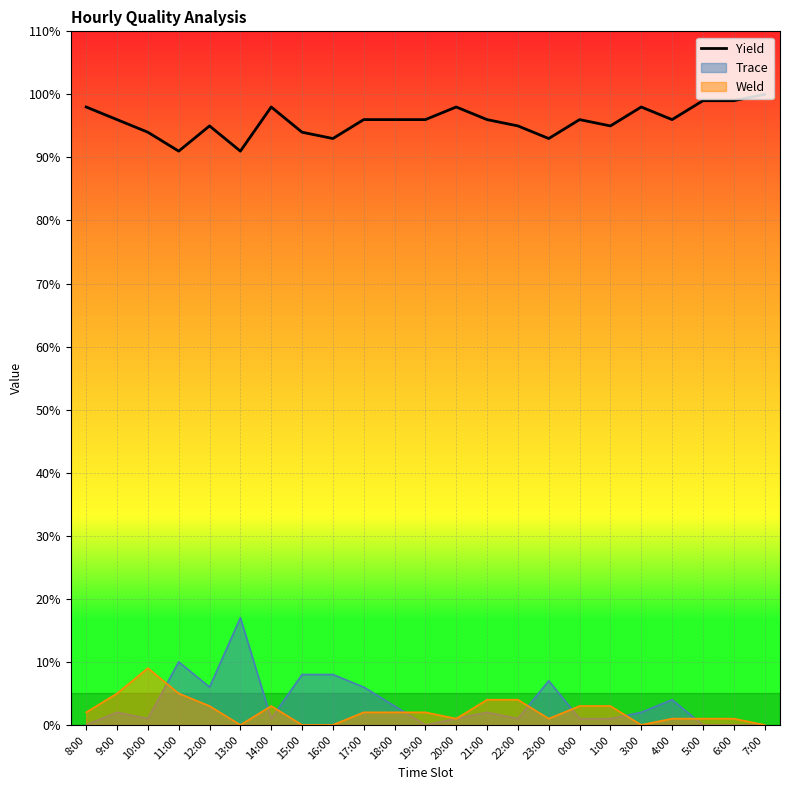

Count the values in the range 94 to 98.

16